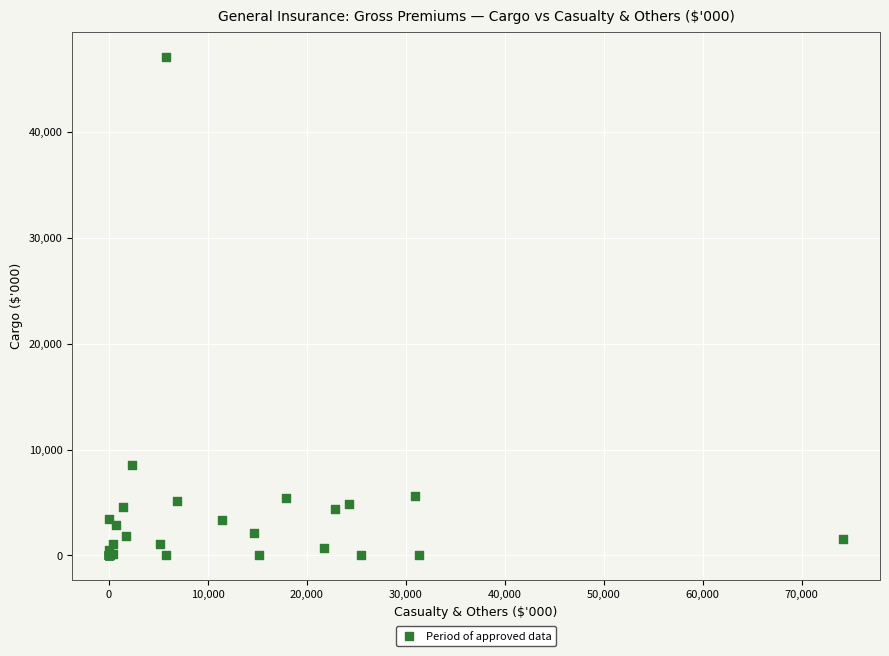

What Y value in the scatter plot is closest to 23564?

8537.8